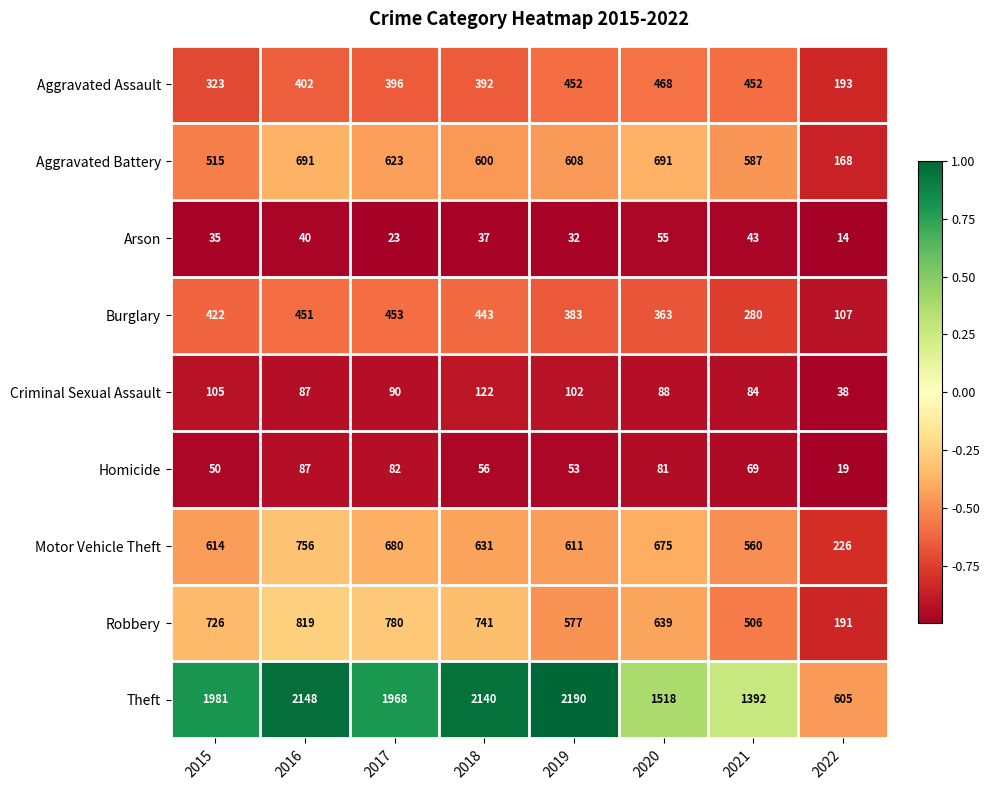

How many data points does each series have?

8